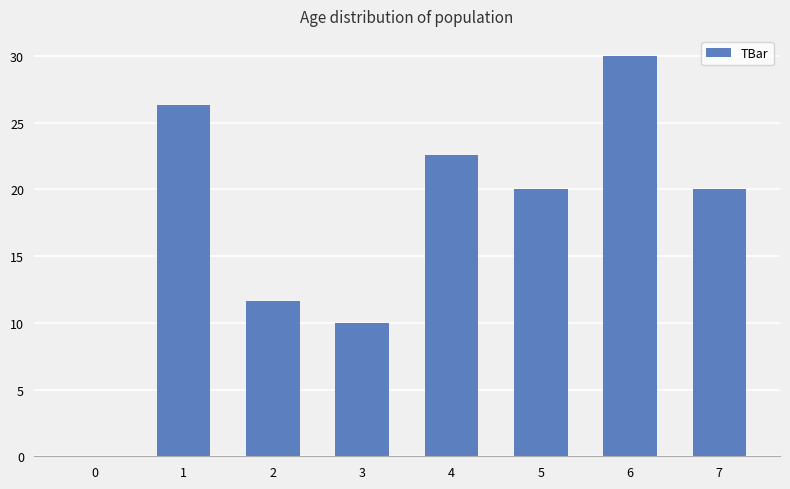

What value does the data have at 4?

22.6